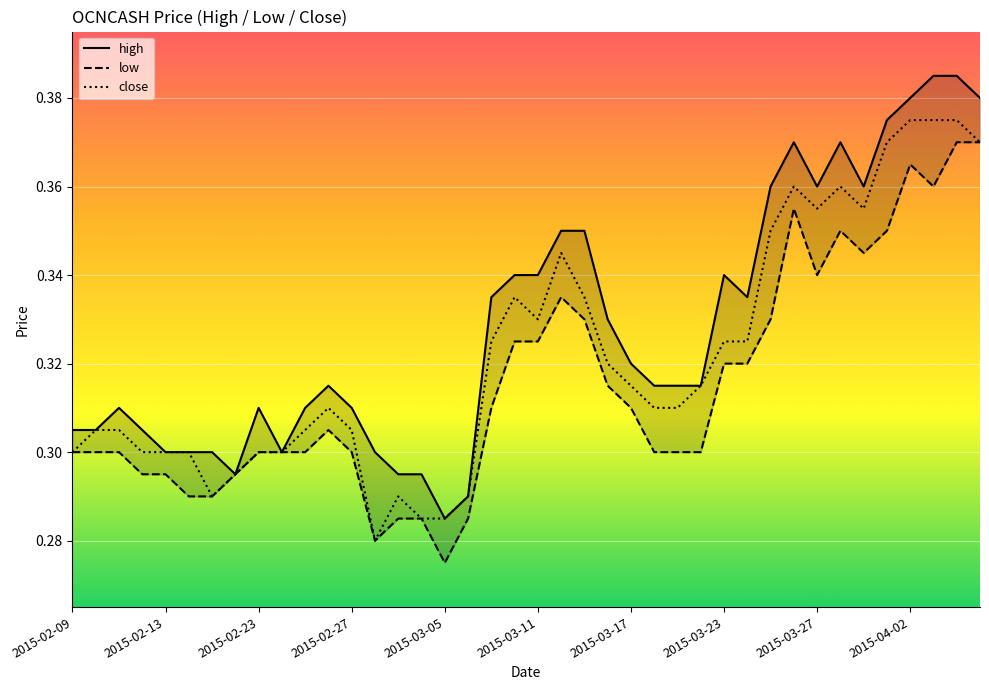

The value of close at 2015-02-09 is 0.1. True or false?

False